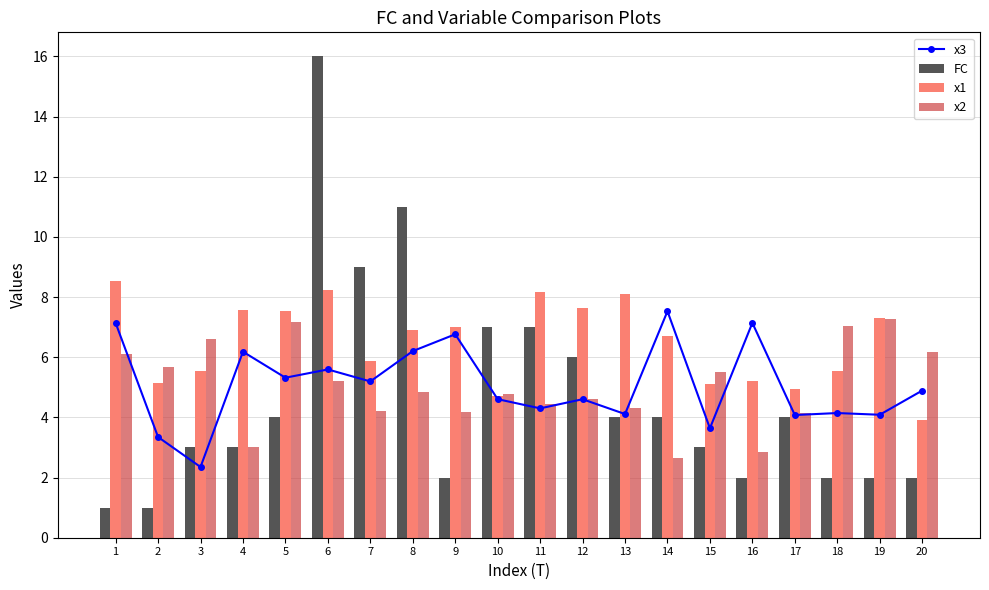

What is the sum of the x2 values at 16 and 1?

9.0